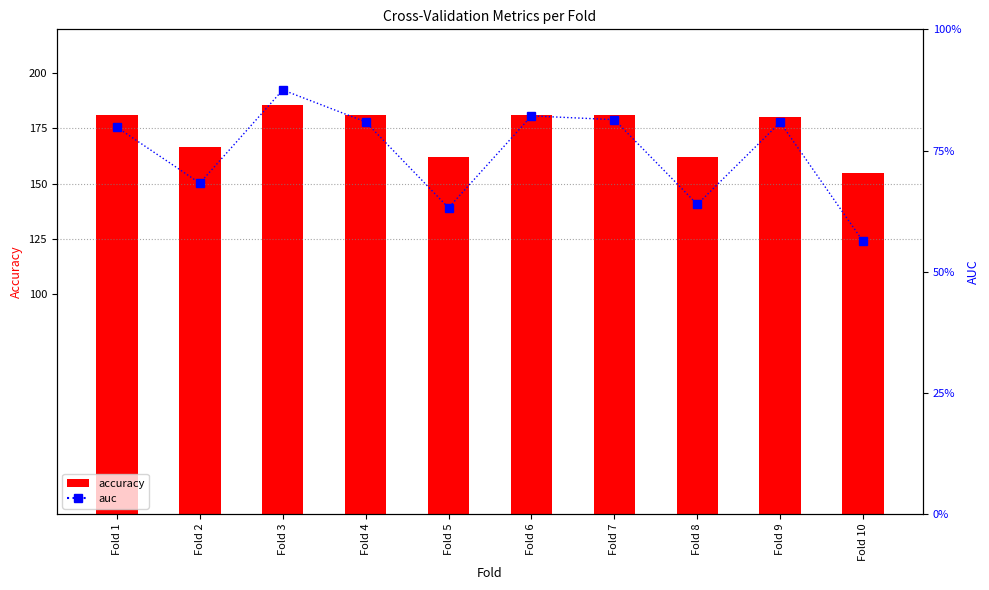

What is the value of the accuracy bar at the 8th from the left?

161.9